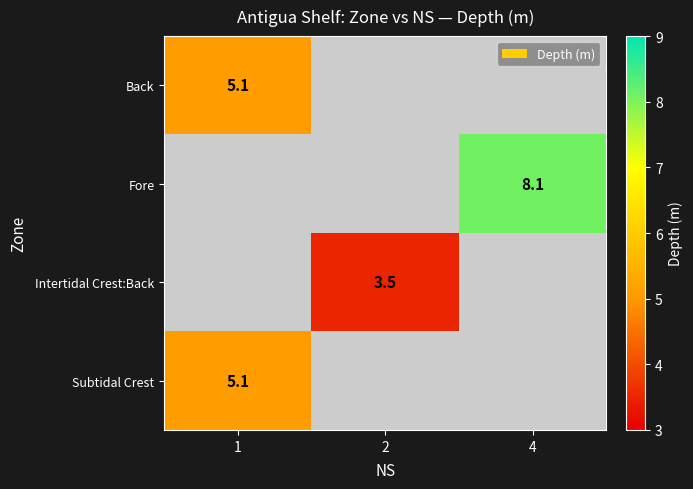

Is it true that Back equals 5.1 at 1?

True